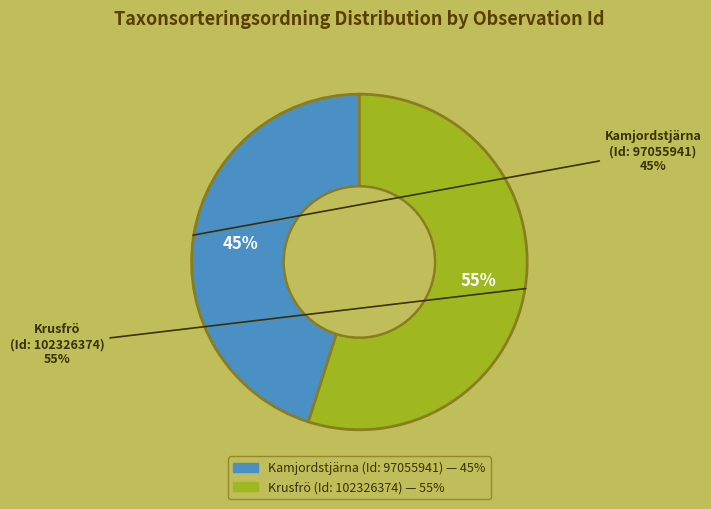

Is it true that 97055941 is 54% of the pie?

False